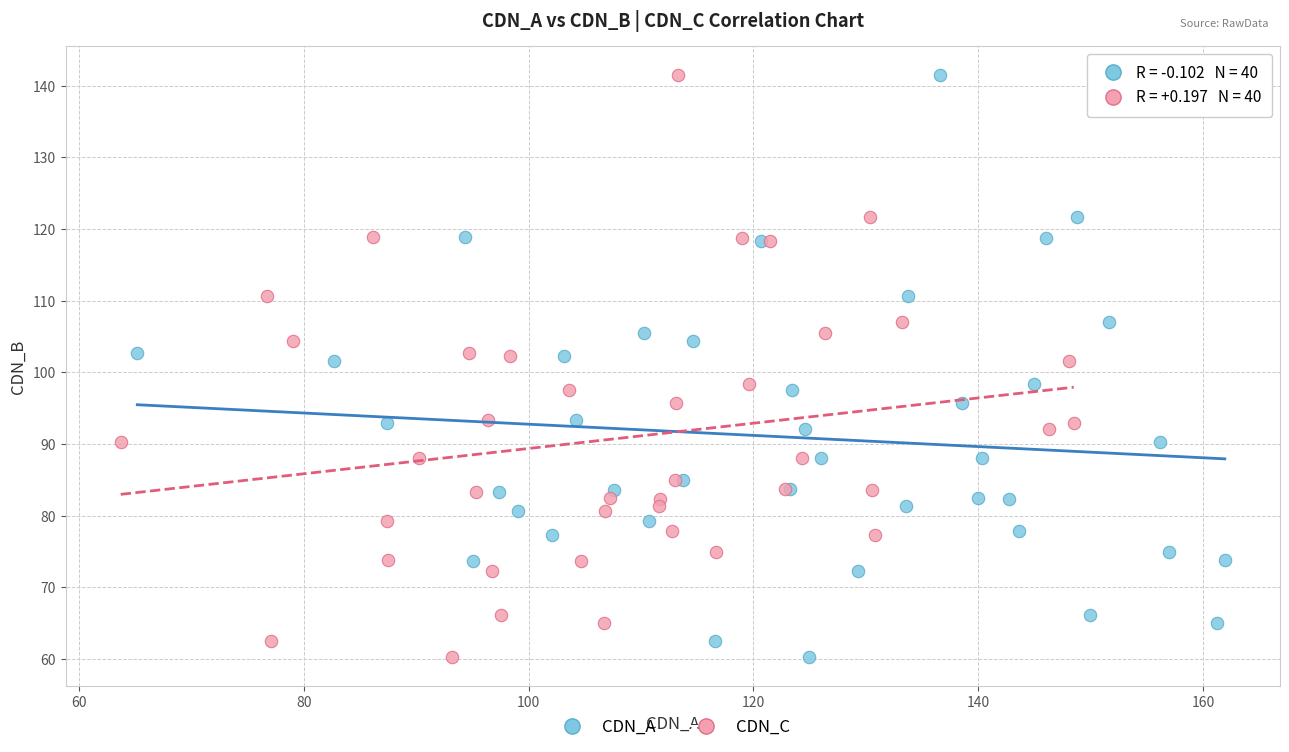

What are all the series names shown in the legend?

CDN_A, CDN_C